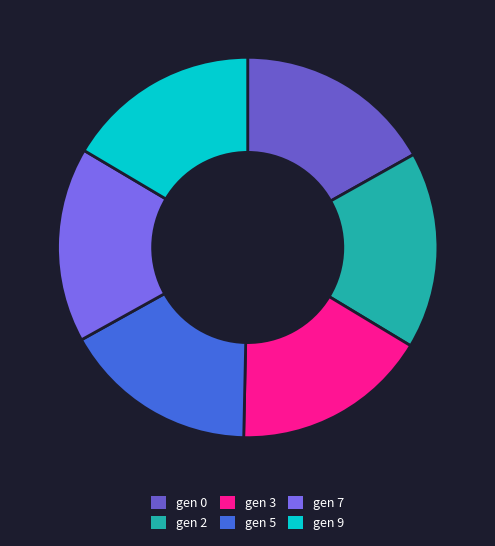

How many slices are in this pie chart?

6